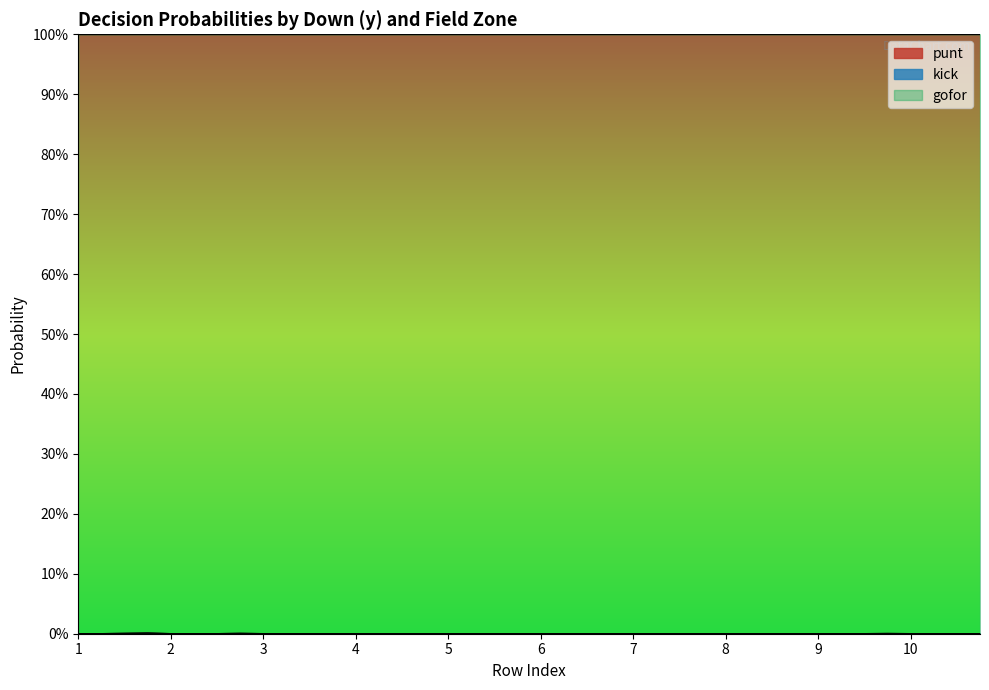

Which series changed the most between 2 and 9?

punt